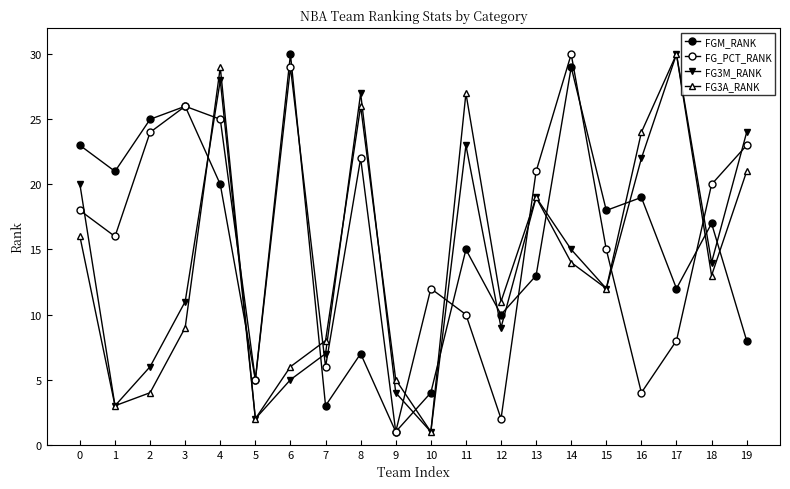

How many categories are shown in the chart?

20